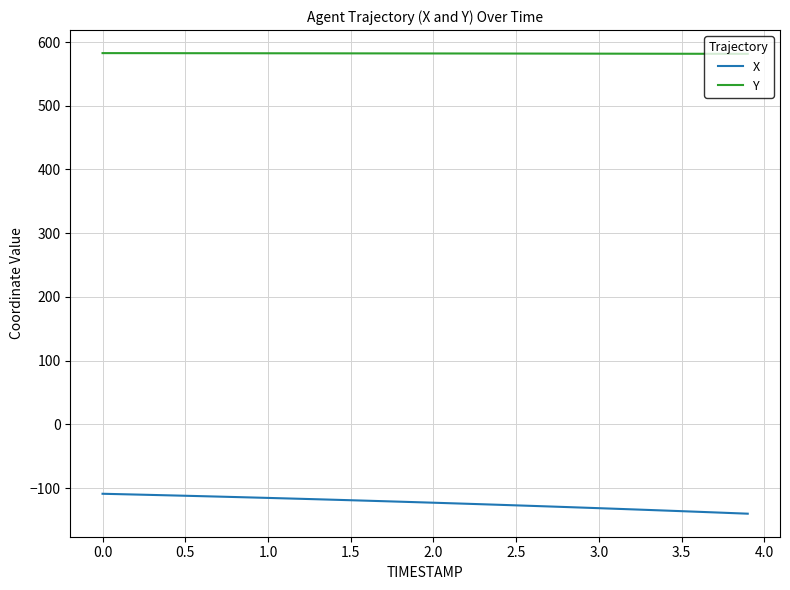

What is the difference between the maximum and minimum values in the X series?

31.3